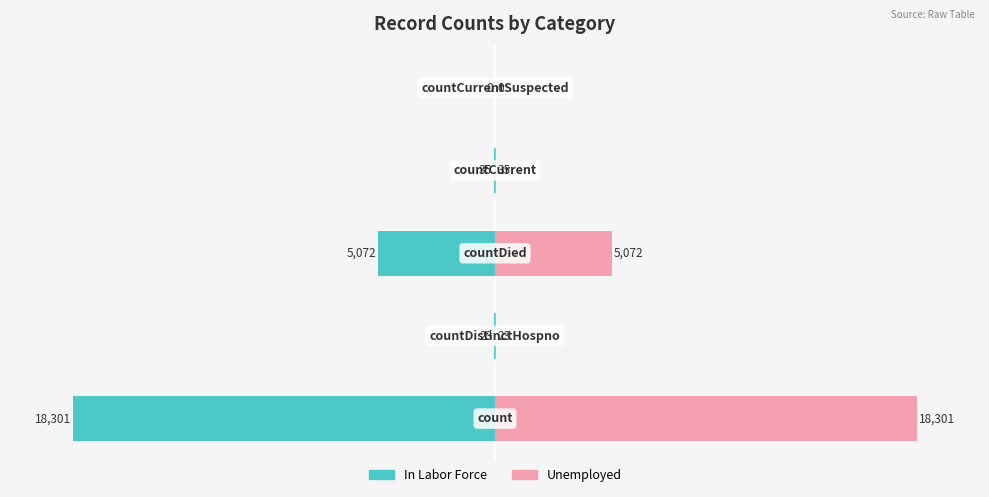

How many bars are there in total?

10